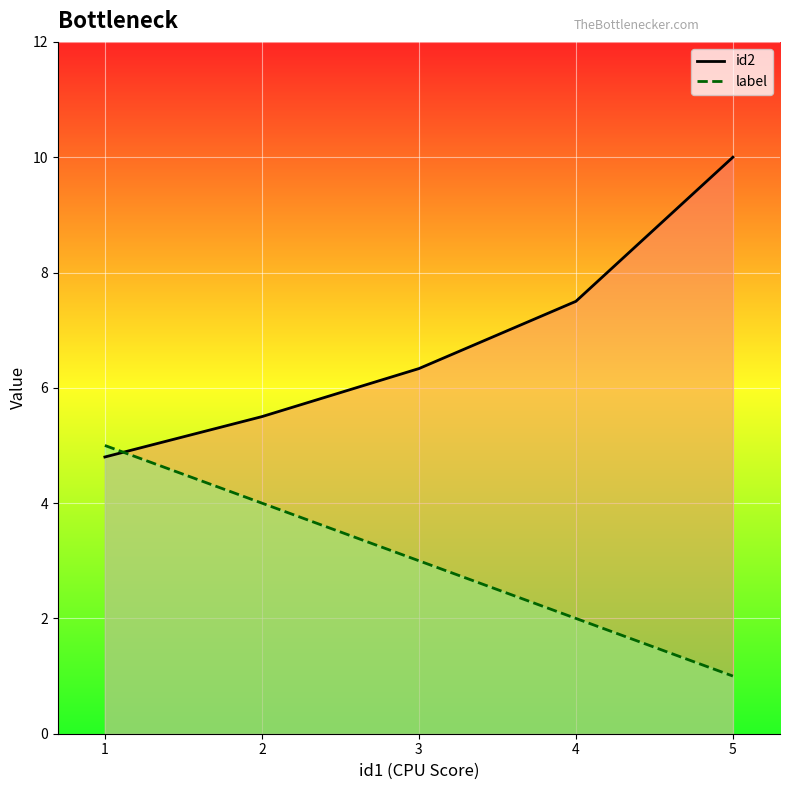

Which series changed the most between 3 and 5?

id2